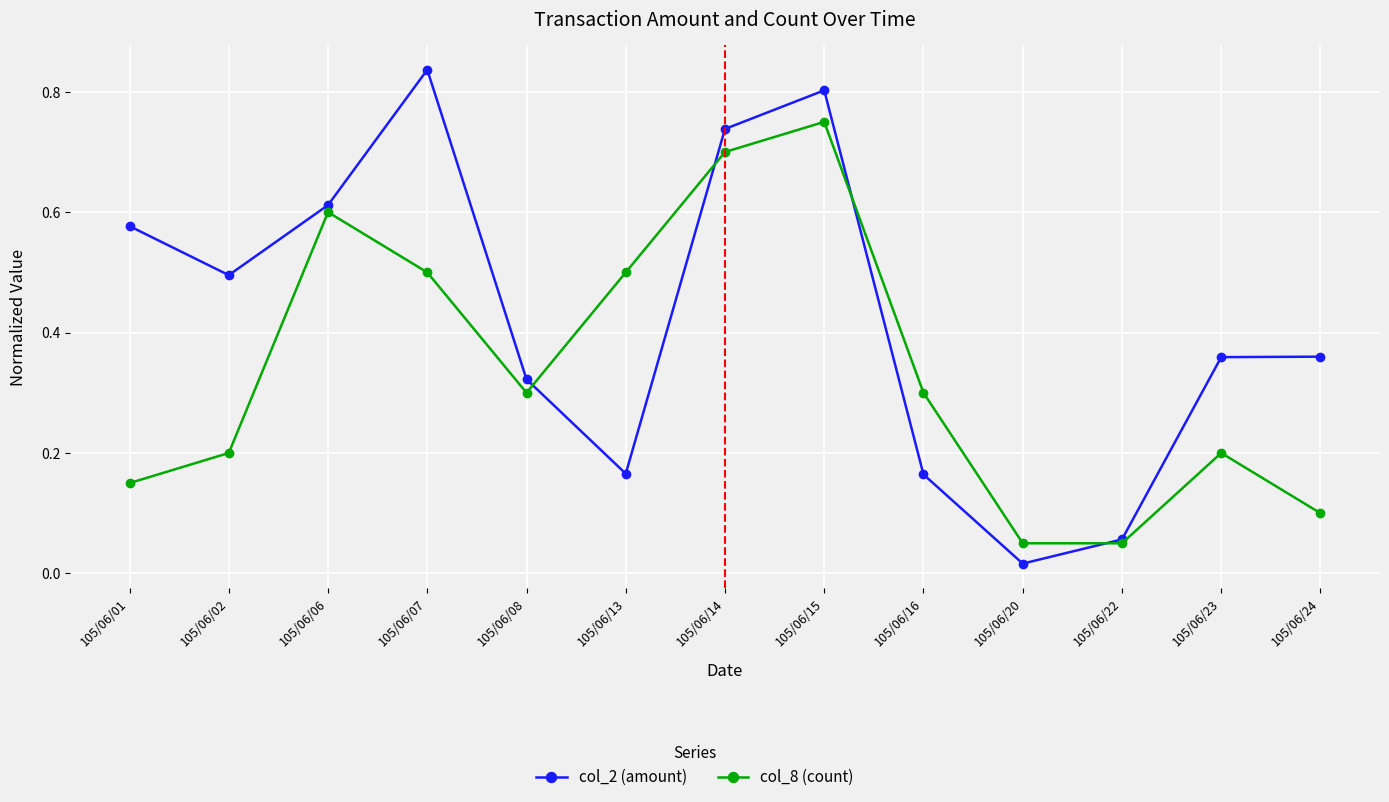

Where is col_2 (amount) nearest to the value 0?

105/06/20